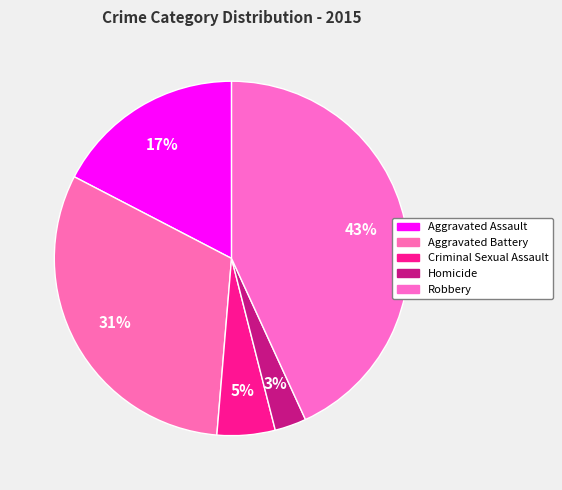

How many segments does this pie chart have?

5